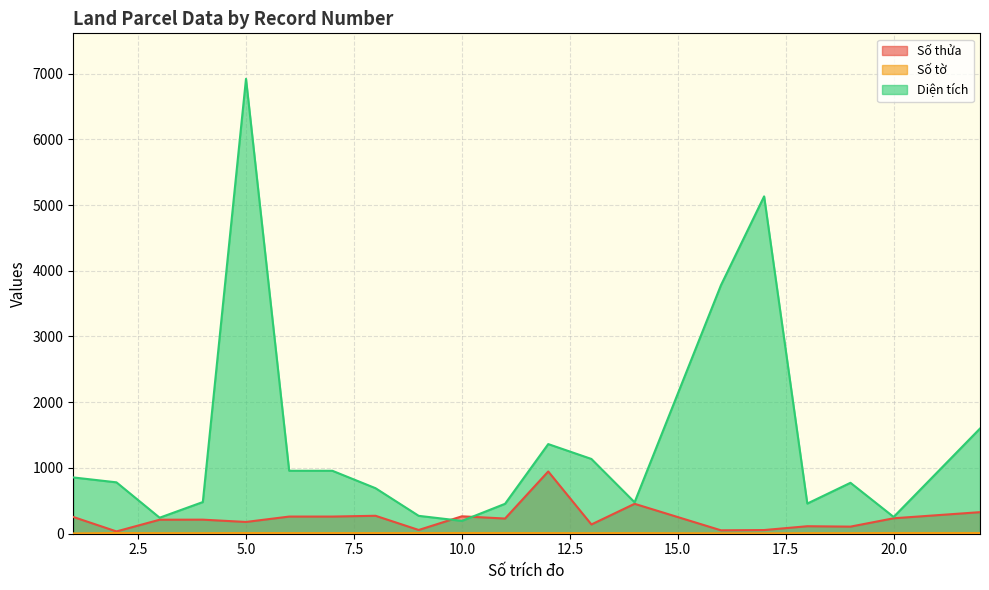

At which label does Số tờ reach its peak?

2